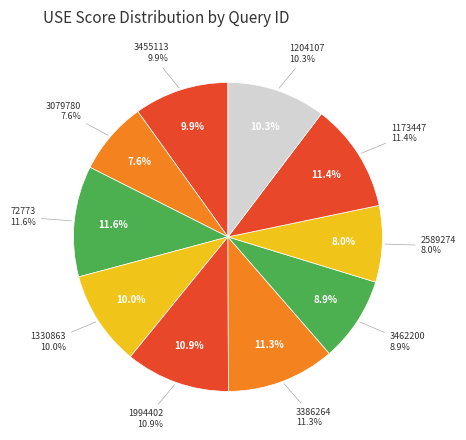

To the nearest percent, what is the combined percentage of 2589274 and 3386264?

19%